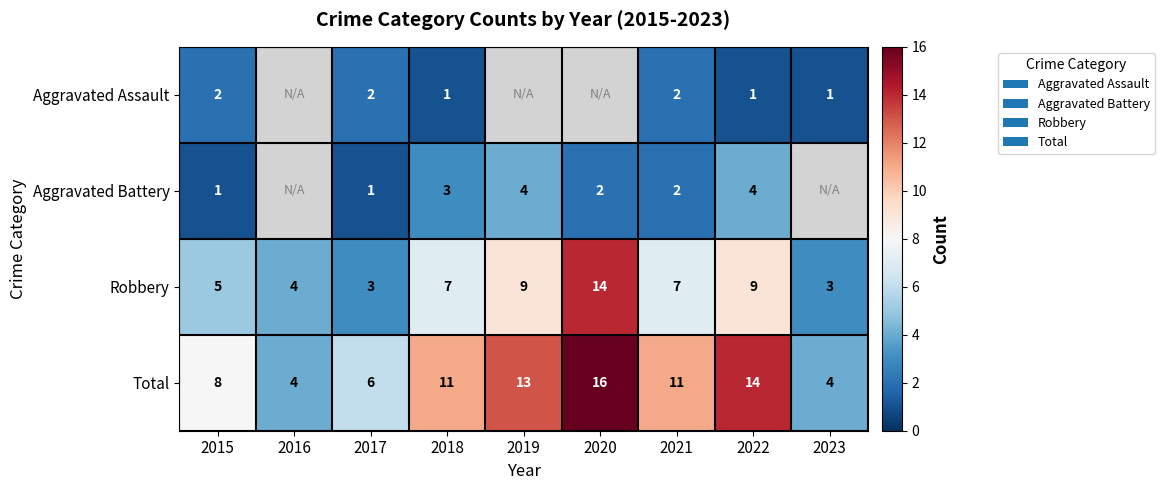

How many distinct data groups are displayed?

4